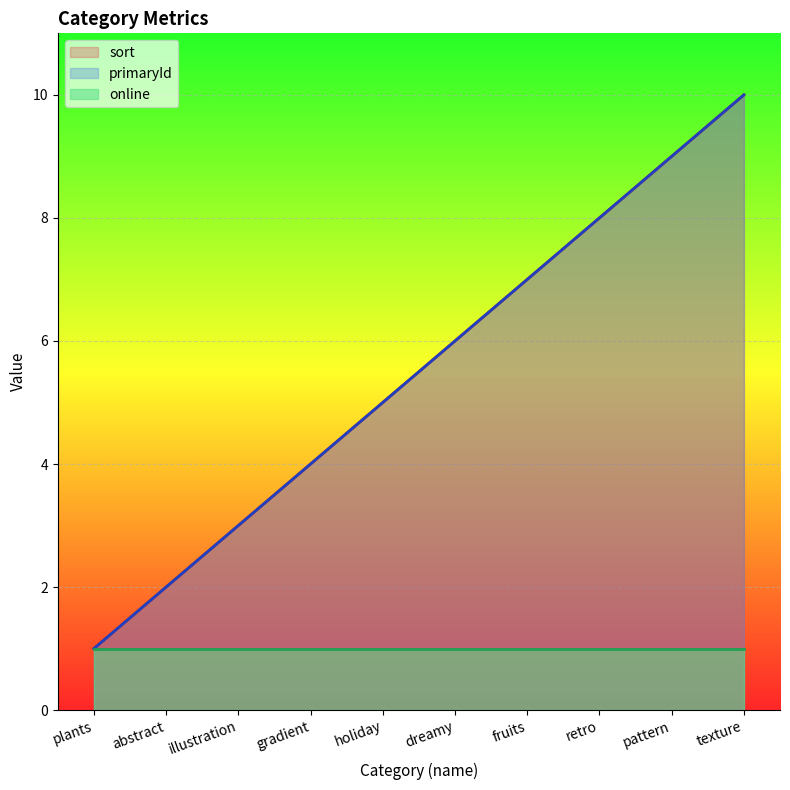

Is the value of sort at pattern greater than the value of primaryId at gradient?

Yes